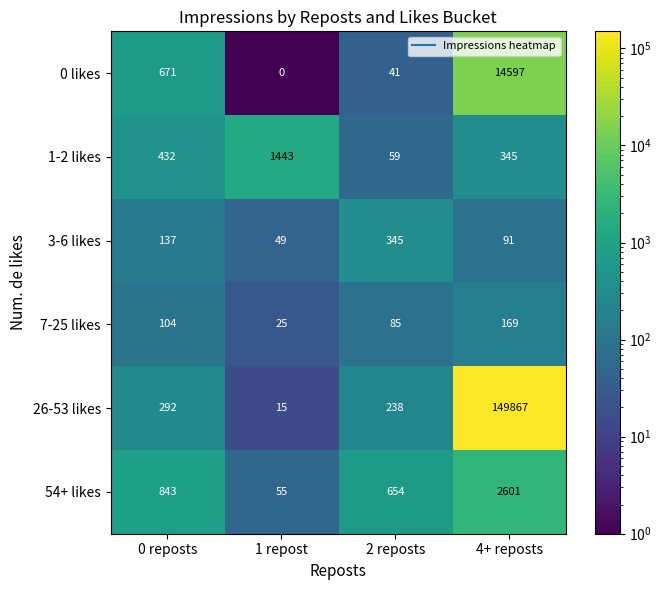

How many categories are shown in the chart?

4